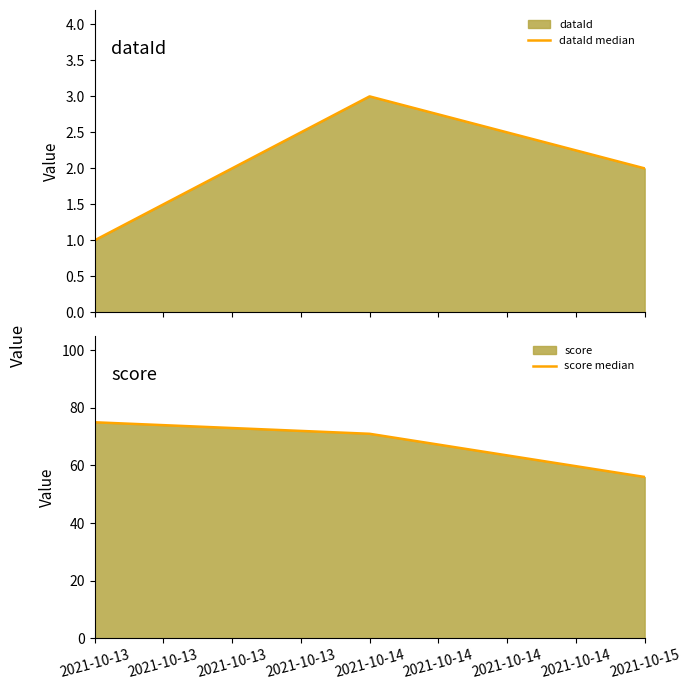

Reading left to right, list all the values displayed in this chart.

dataId median: 1	3	2
score median: 75	71	56